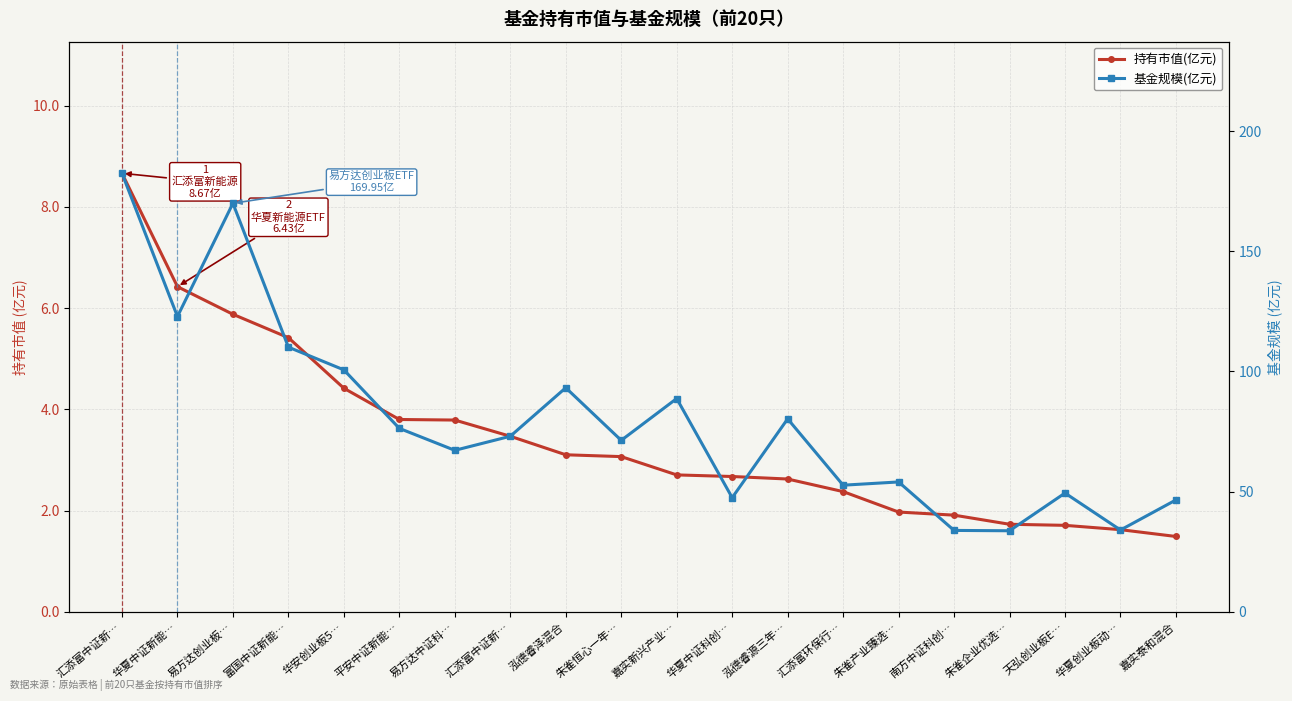

What is the difference between the second highest and minimum values in the 基金规模(亿元) series?

136.2